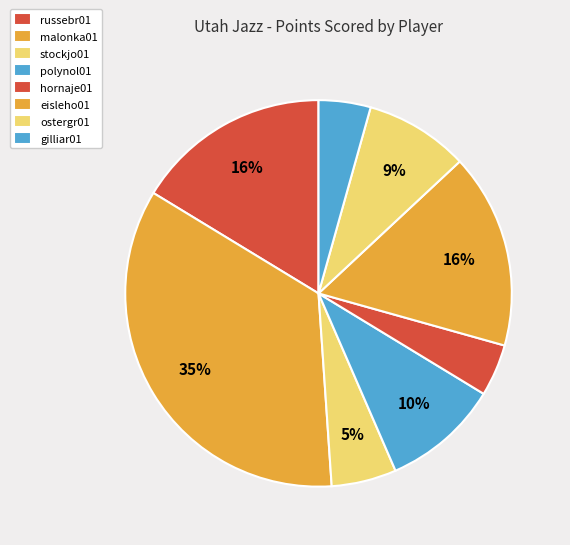

How many segments does this pie chart have?

8